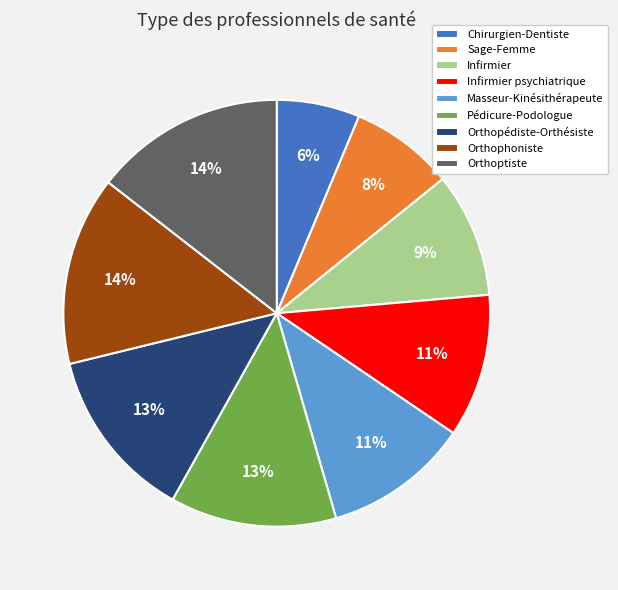

What is the ratio of the value at Chirurgien-Dentiste to the value at Pédicure-Podologue?

0.5